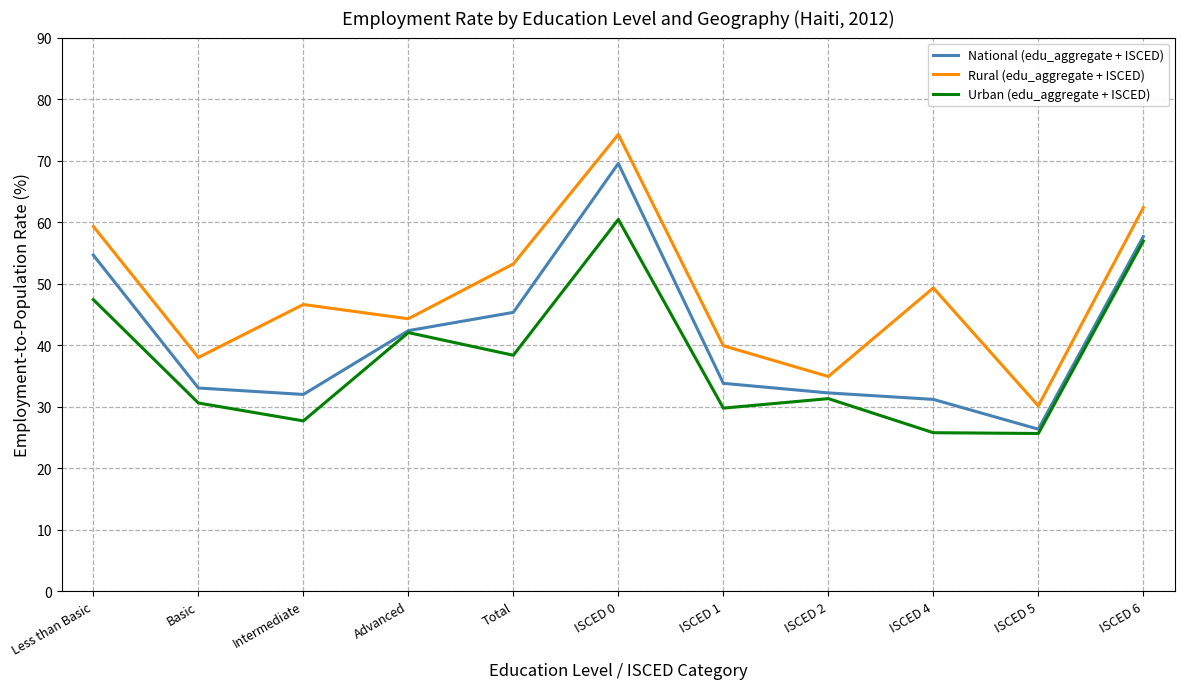

Rank the series by their average value, from lowest to highest.

Urban (edu_aggregate + ISCED), National (edu_aggregate + ISCED), Rural (edu_aggregate + ISCED)